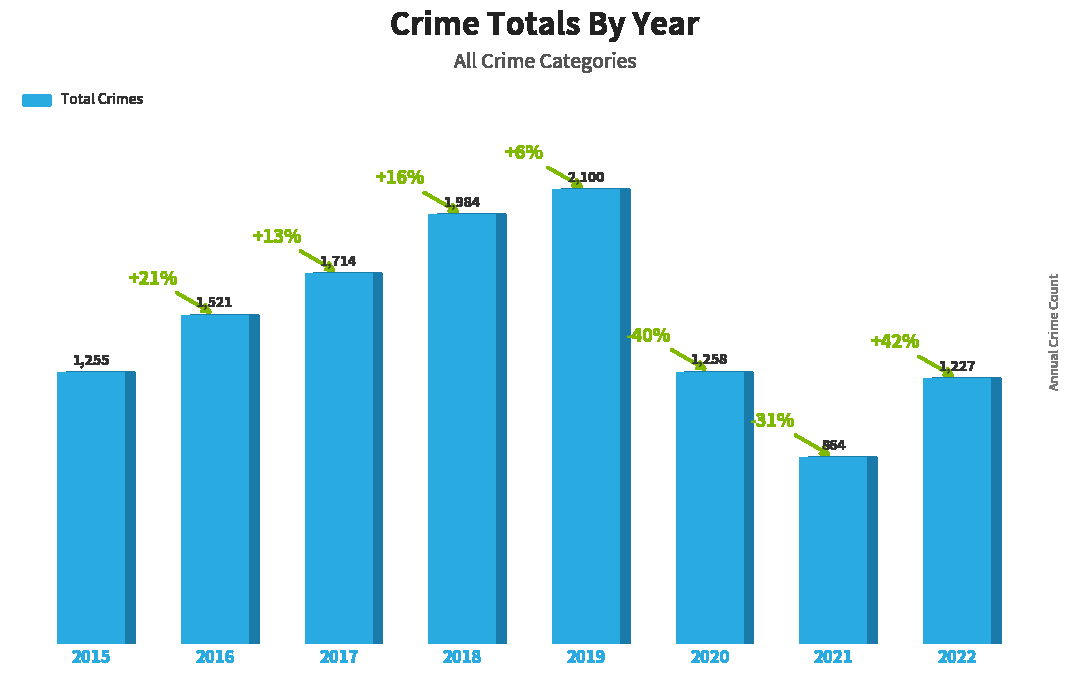

Count the number of categories in the chart.

8